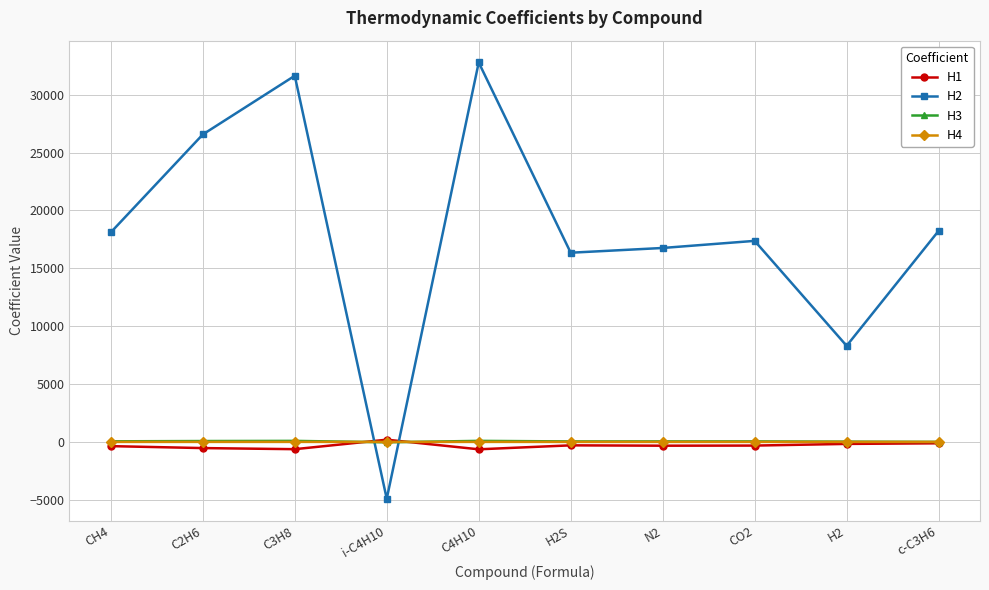

Does the chart display data point markers on the line(s)?

Yes